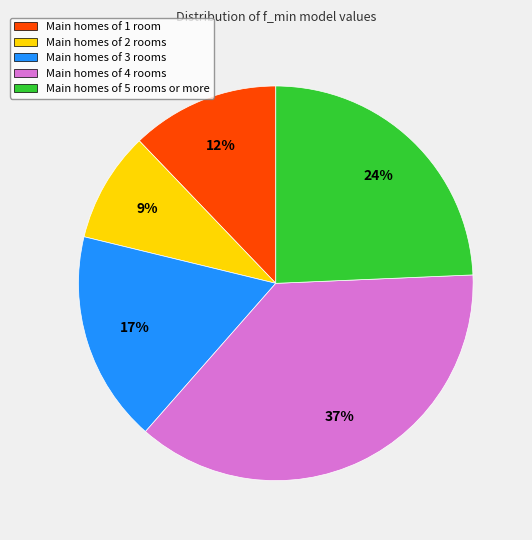

To the nearest percent, what is the difference between the largest and smallest slice percentages?

28%